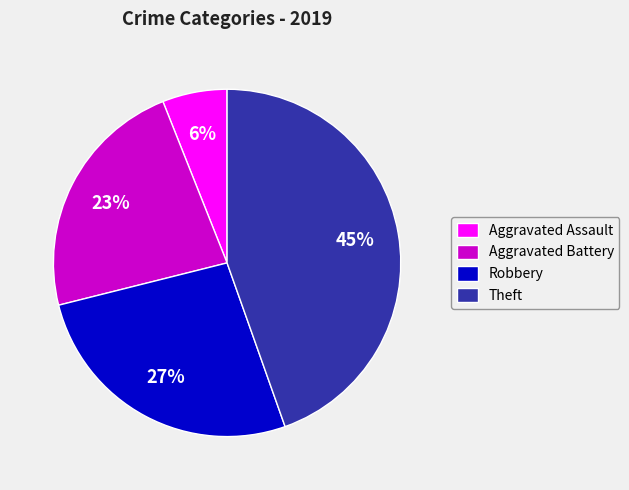

Rank the categories by value from highest to lowest.

Theft, Robbery, Aggravated Battery, Aggravated Assault